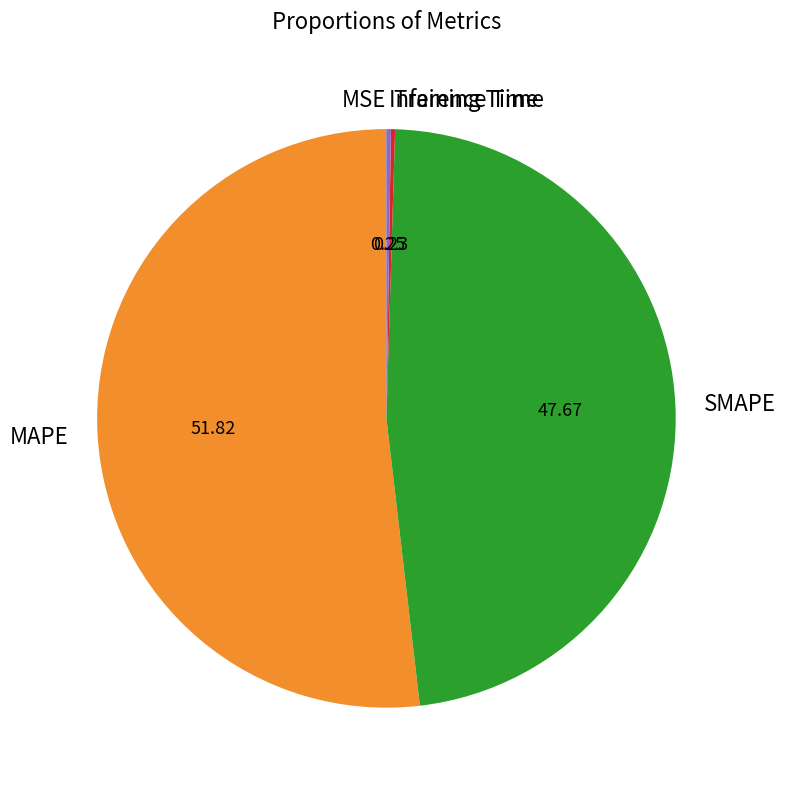

What is the majority slice?

MAPE